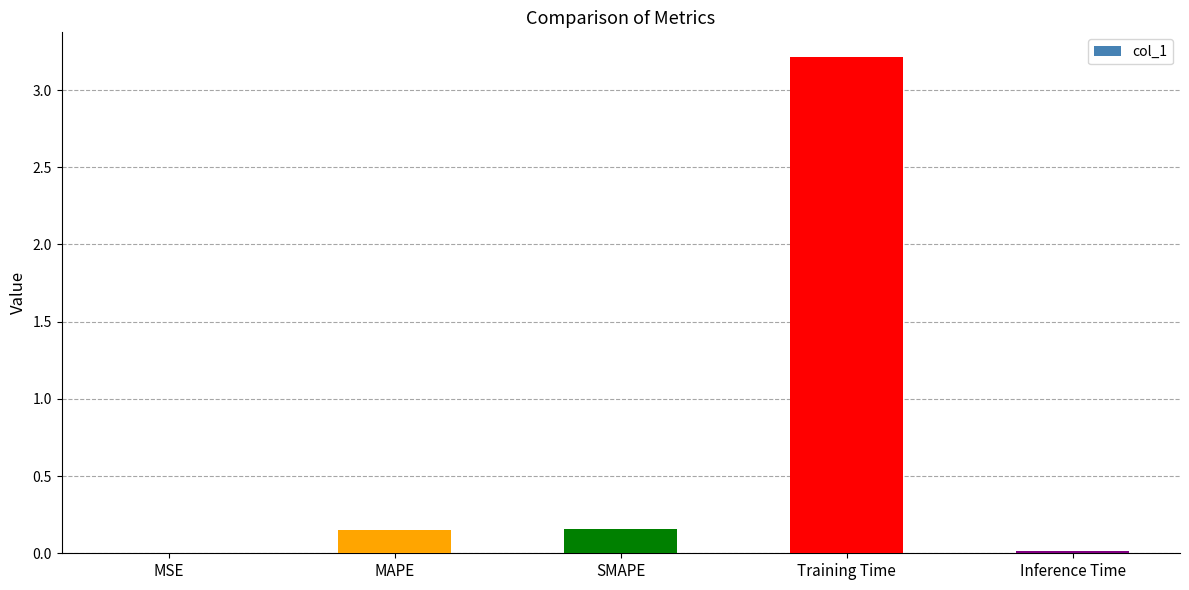

The chart shows a value of 0.0 at MSE. True or false?

True